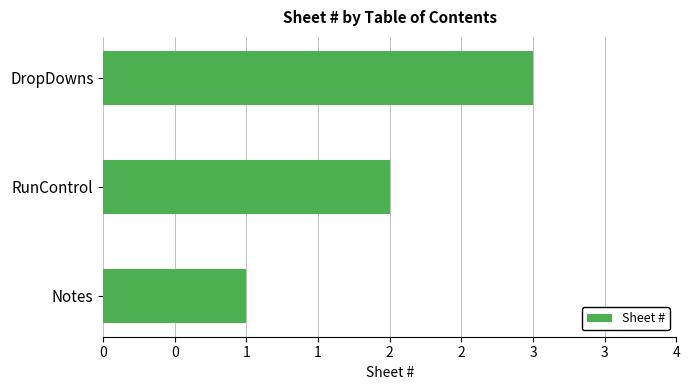

How many data points are less than 2?

1